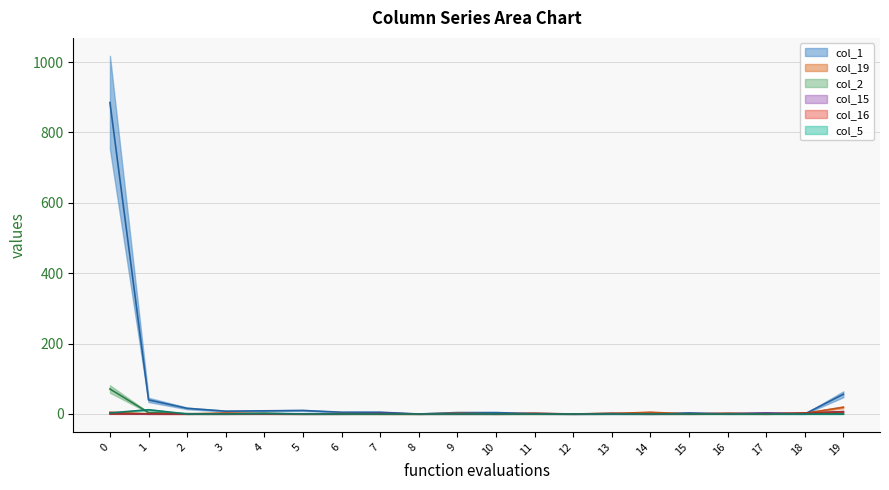

Which series has the largest total across all categories?

col_1